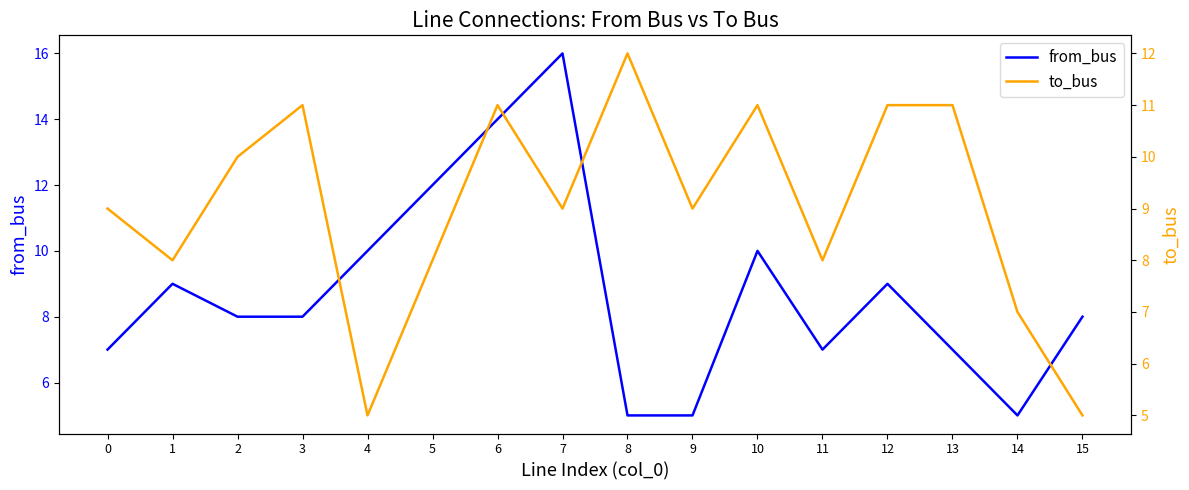

Count the to_bus values in the range 8 to 11.

12